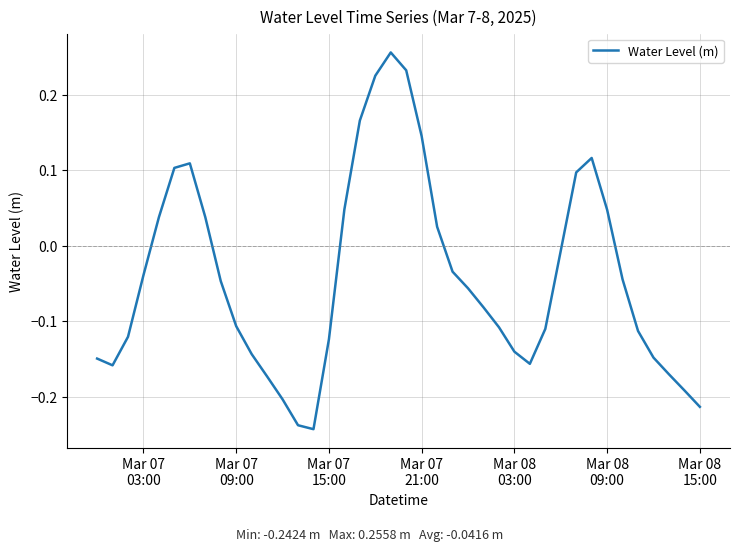

What is the difference between the maximum and minimum values?

0.5